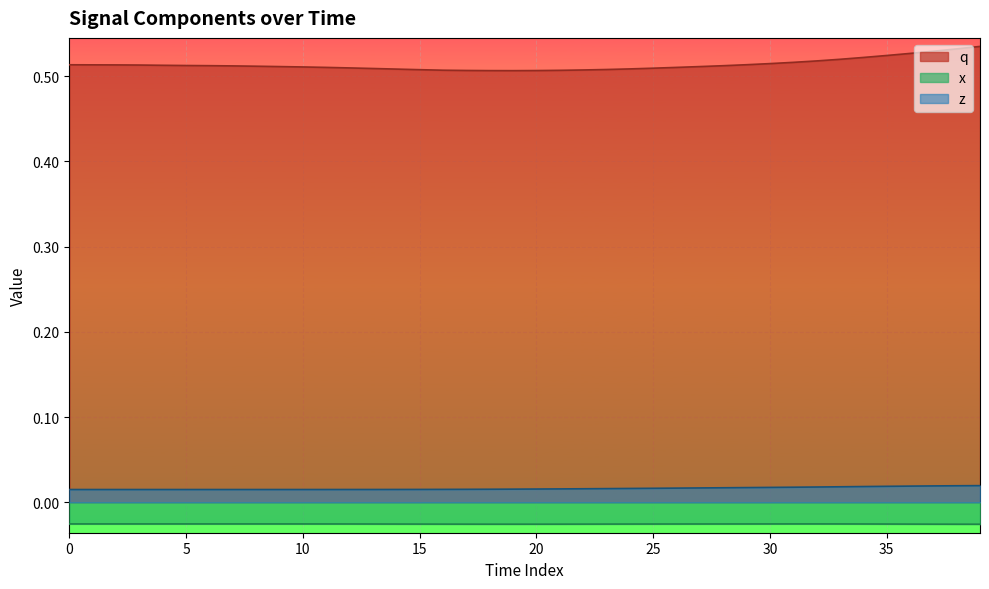

What is the label of the 4th point from the right?

36